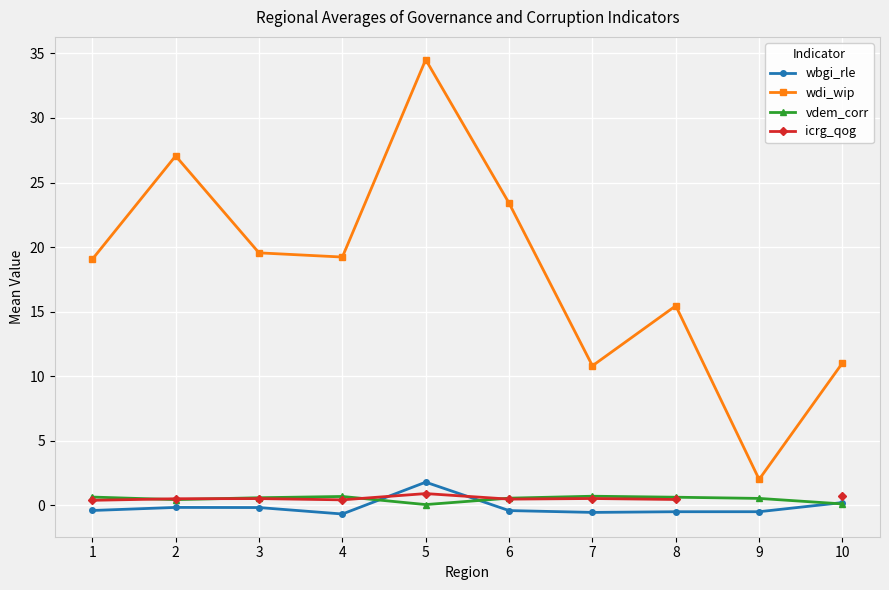

The icrg_qog series shows 0.5 at 7. True or false?

True